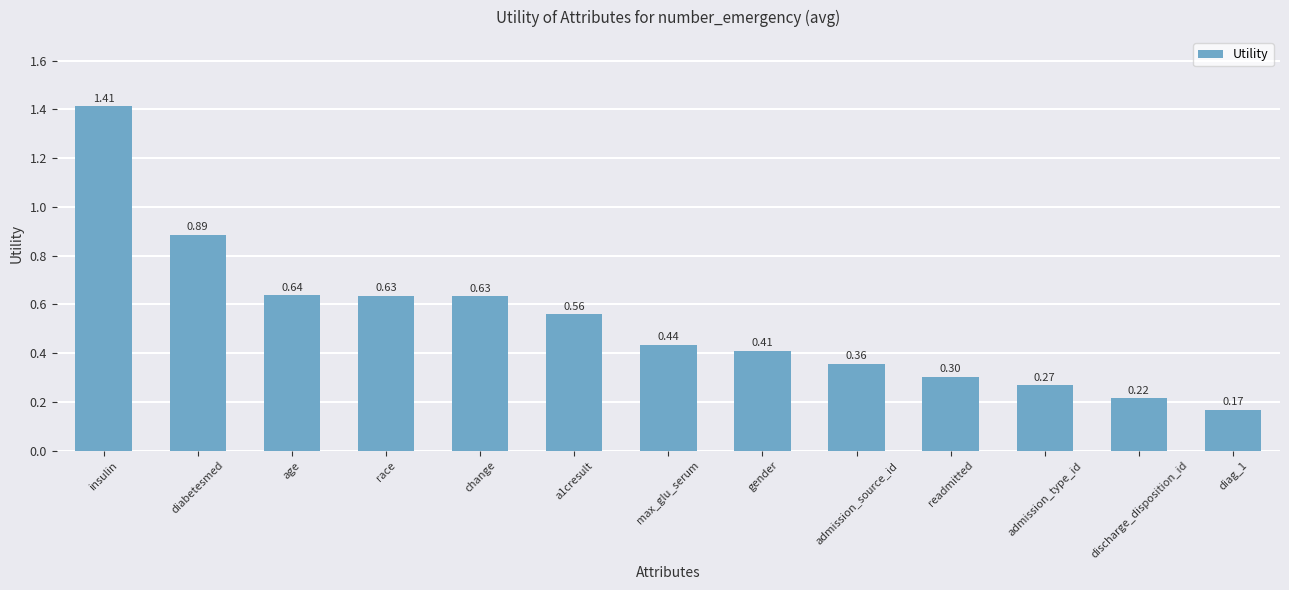

What is the label of the 11th bar from the left?

admission_type_id